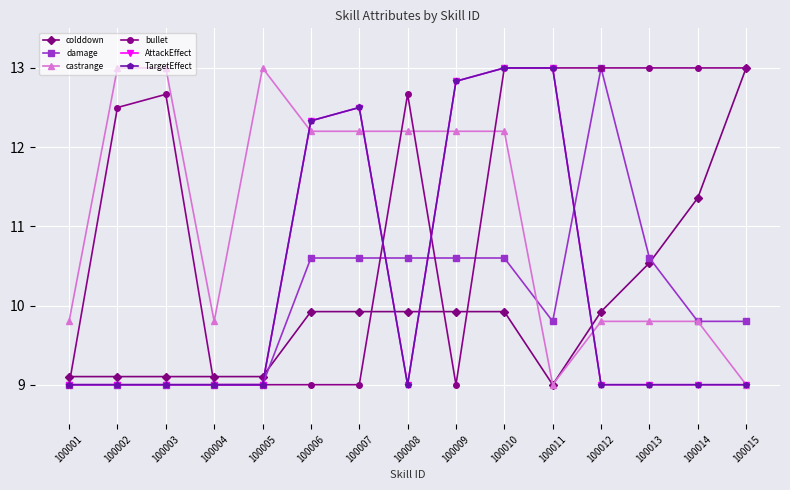

At how many categories does at least one series exceed 11?

13